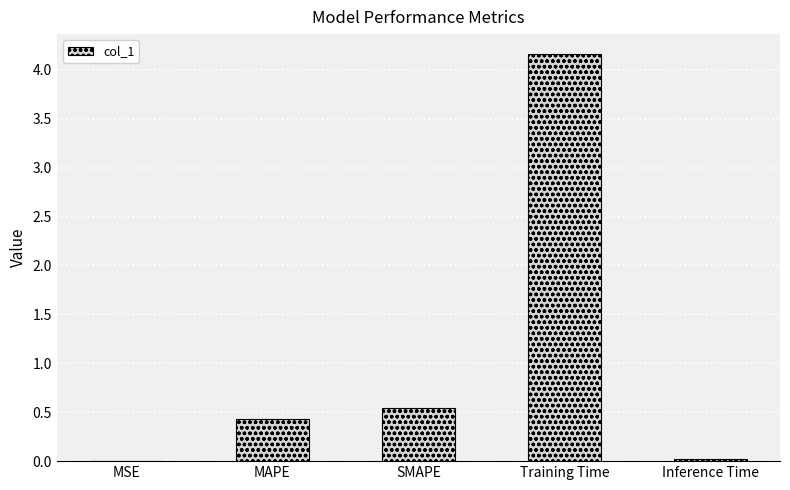

At which label is the value closest to 2?

SMAPE